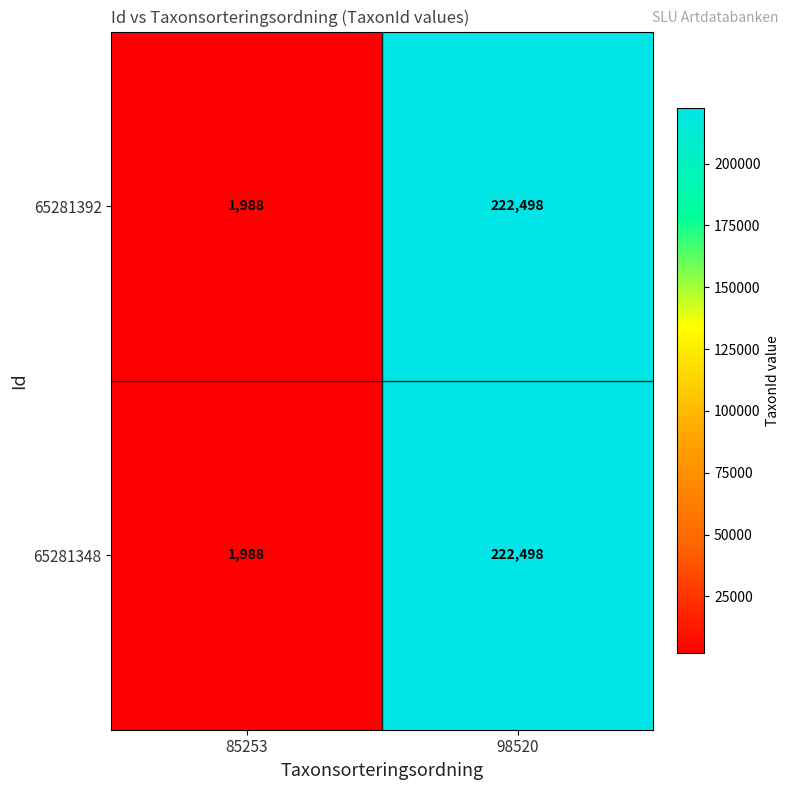

At which category is the sum across all series the highest?

98520